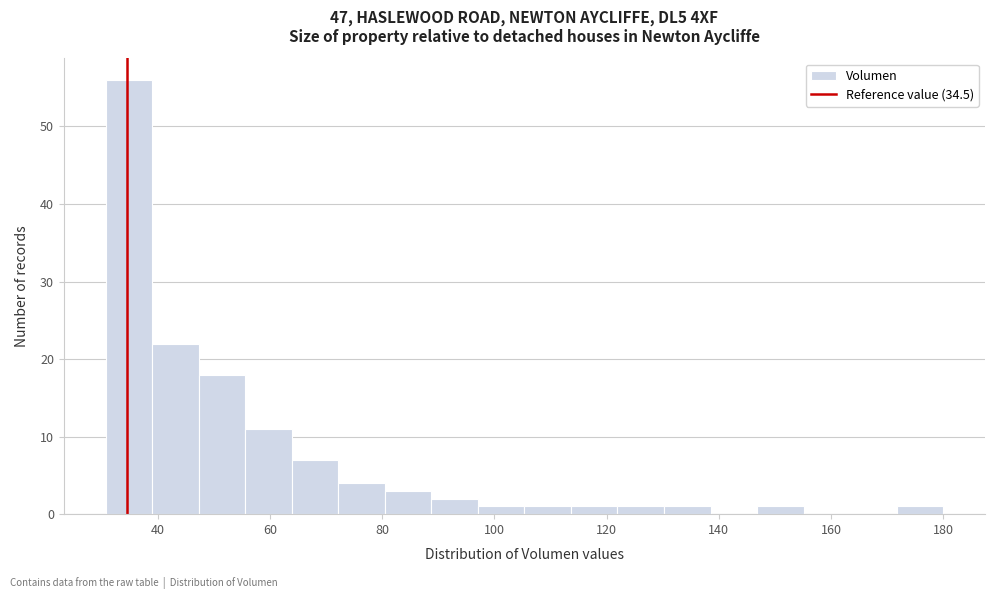

Reading left to right, transcribe this chart: for each bar, give the range it covers on the x-axis and its height. Neither the bar edges nor the heights are printed on the chart, so give them approximately, as read against the axes.

30 to 38: 56
38 to 48: 22
48 to 56: 18
56 to 64: 11
64 to 72: 7
72 to 80: 4
80 to 88: 3
88 to 98: 2
98 to 106: 1
106 to 114: 1
114 to 122: 1
122 to 130: 1
130 to 138: 1
138 to 146: 0
146 to 156: 1
156 to 164: 0
164 to 172: 0
172 to 180: 1